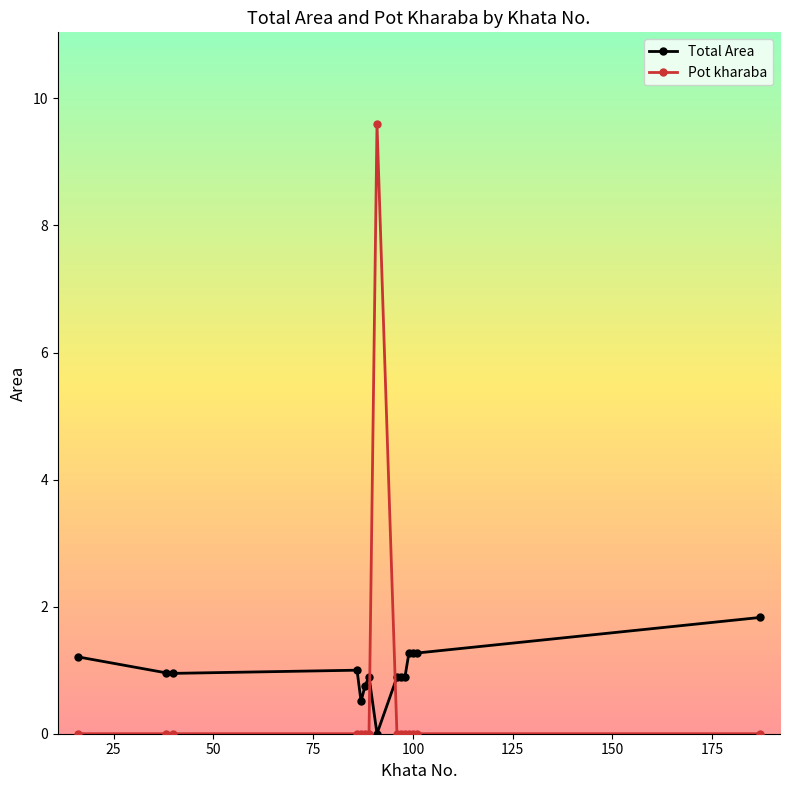

True or false: Pot kharaba has more than 0 points higher than both neighbors.

True